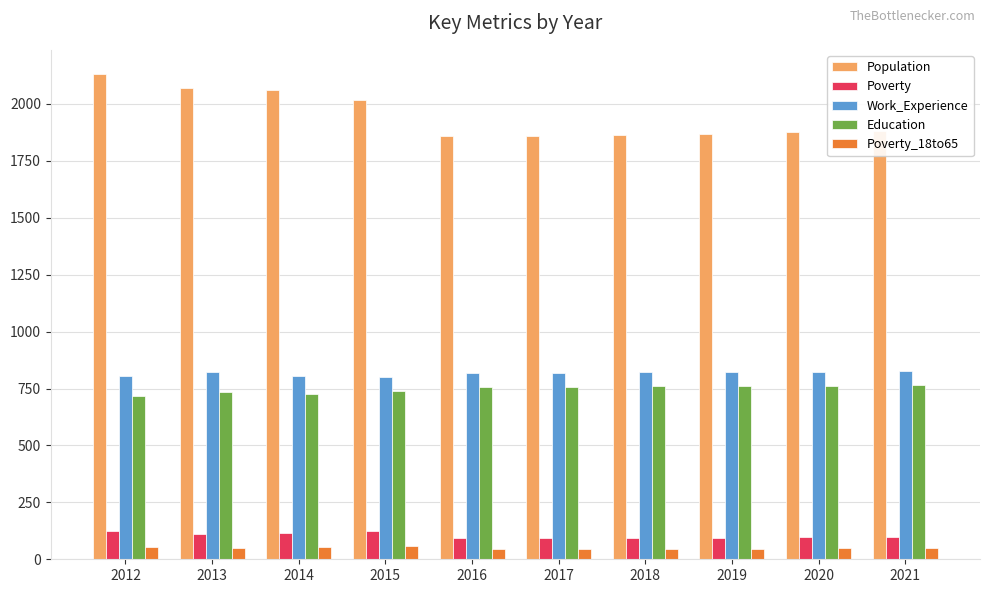

What are all the series names shown in the legend?

Population, Poverty, Work_Experience, Education, Poverty_18to65